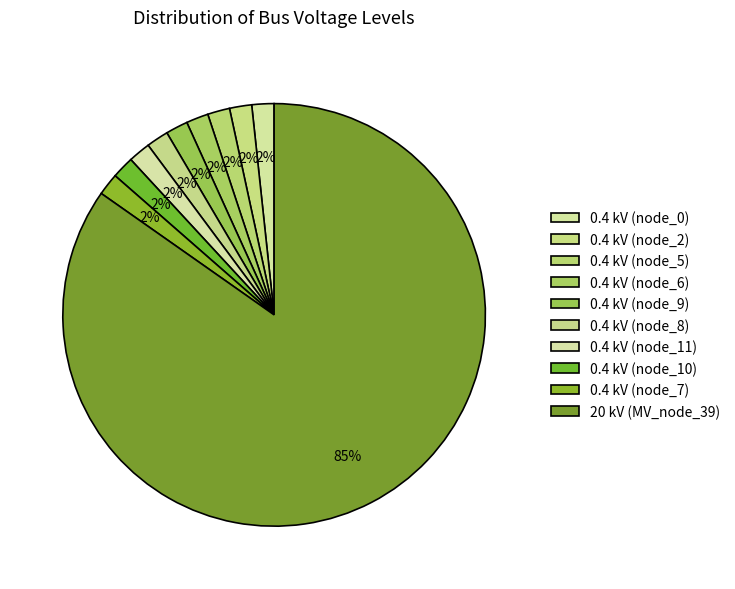

How many segments does this pie chart have?

10